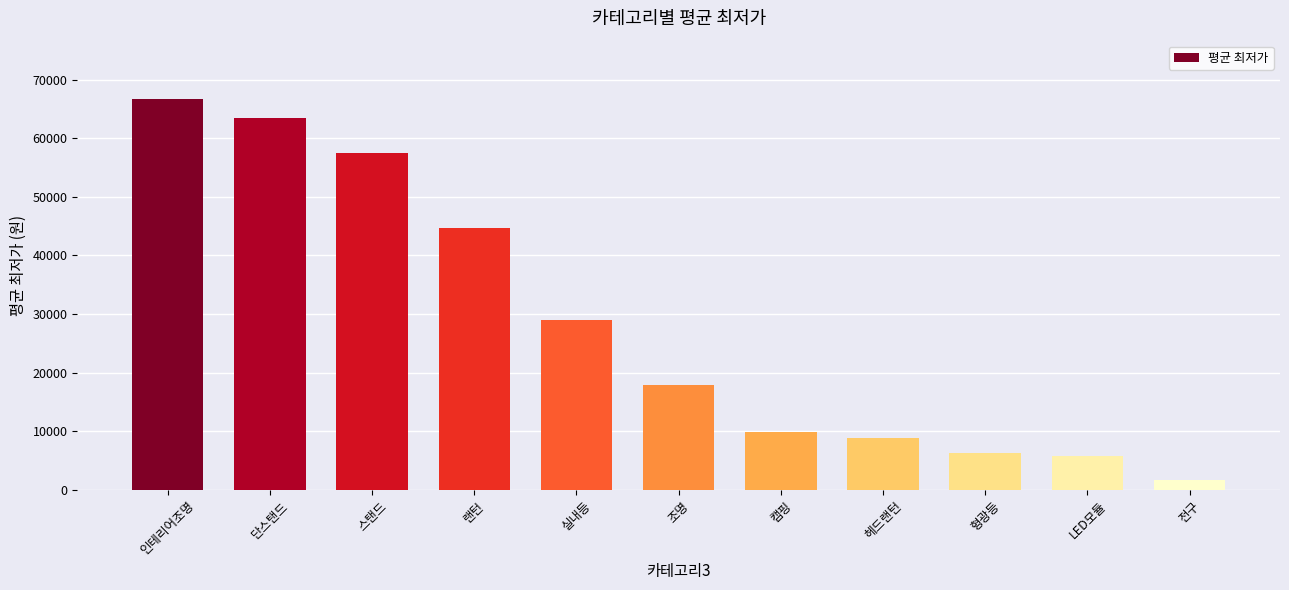

How many categories are shown in the chart?

11